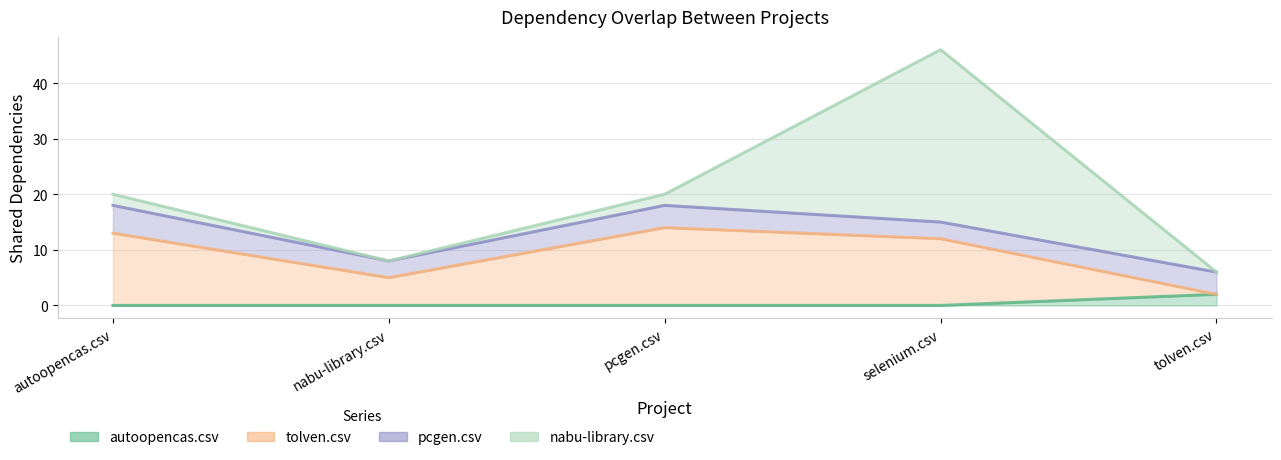

The tolven.csv series shows 14 at pcgen.csv. True or false?

True